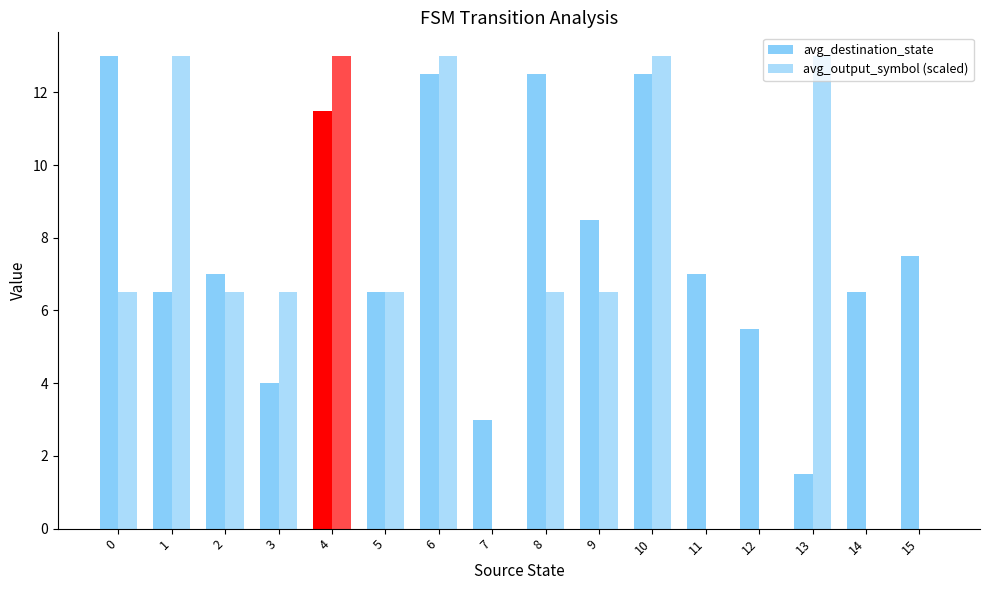

How many series are shown in this chart?

2